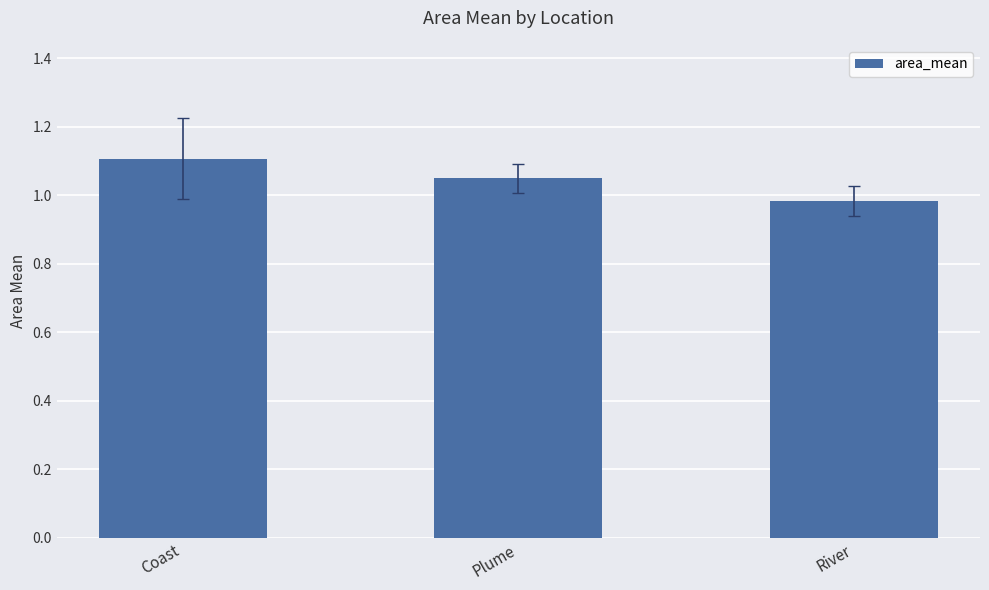

Which has a higher value, Plume or Coast?

Coast